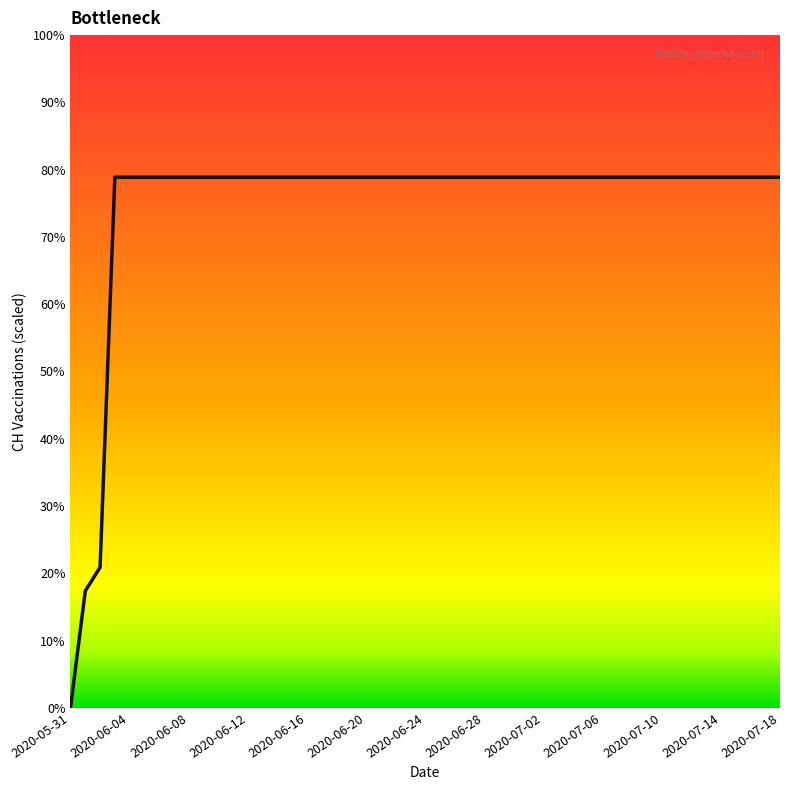

Which category has the lowest value across all series?

2020-05-31